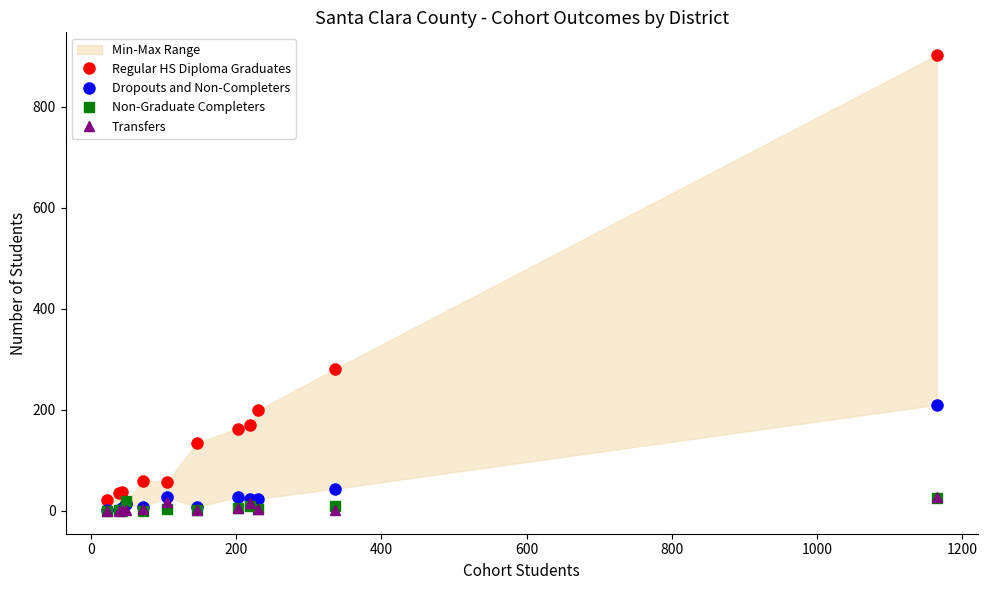

True or false: Transfers has more than 2 points higher than both neighbors.

False